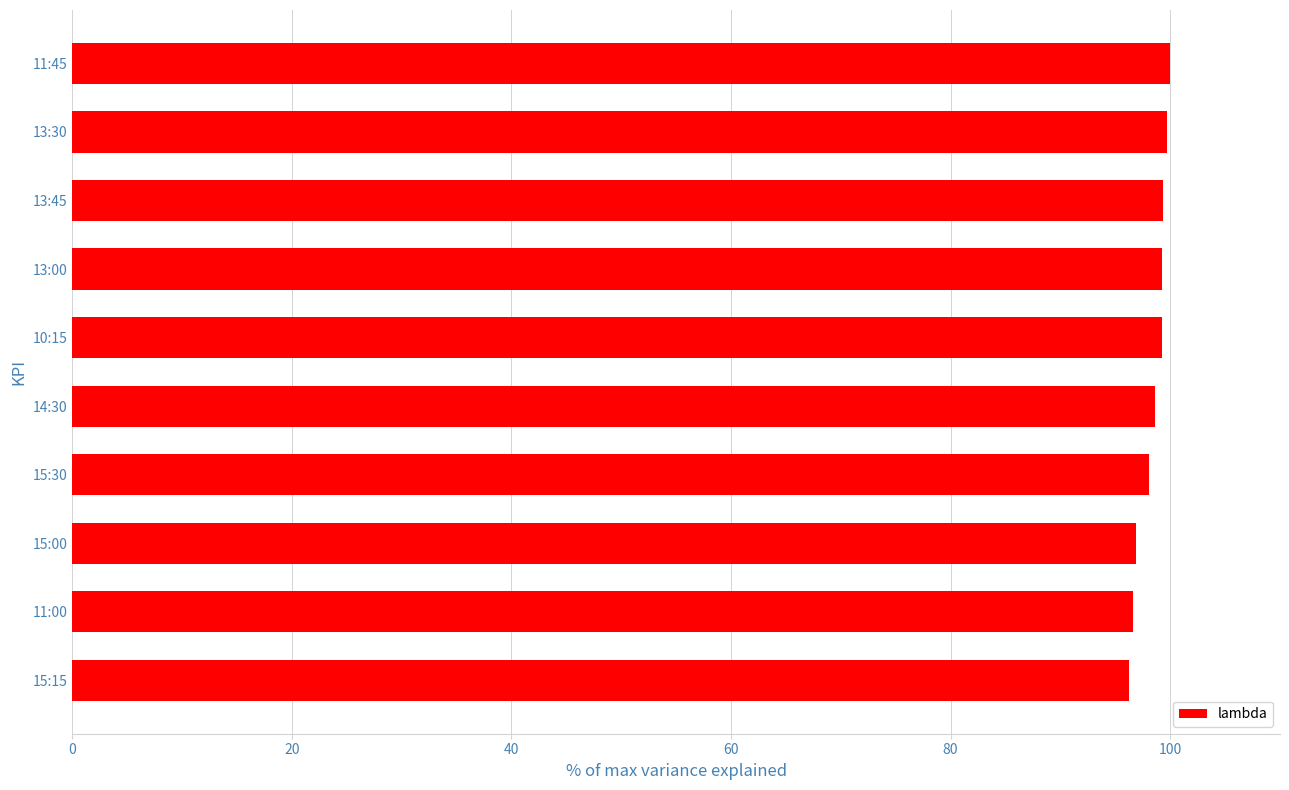

Count the number of data series in this chart.

1